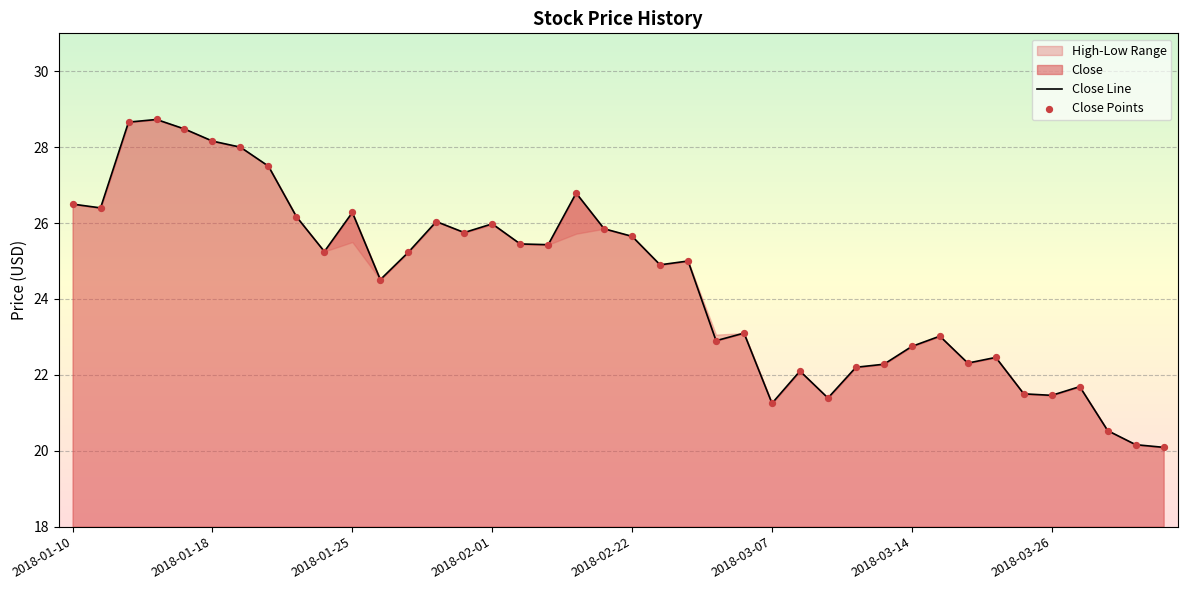

At how many categories does at least one series exceed 26?

12